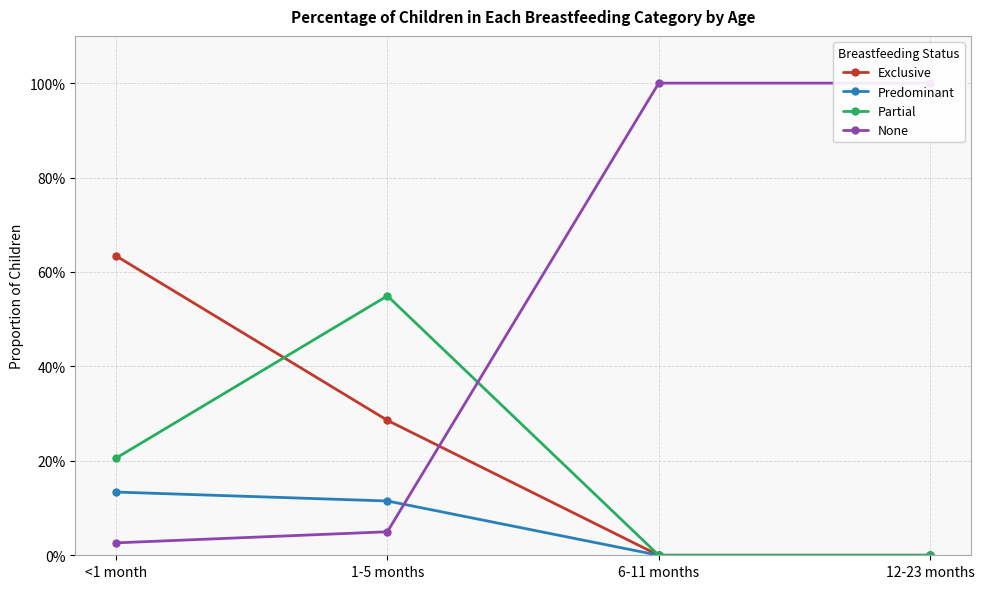

Rank the series at 12-23 months from highest to lowest value.

None, Exclusive, Predominant, Partial